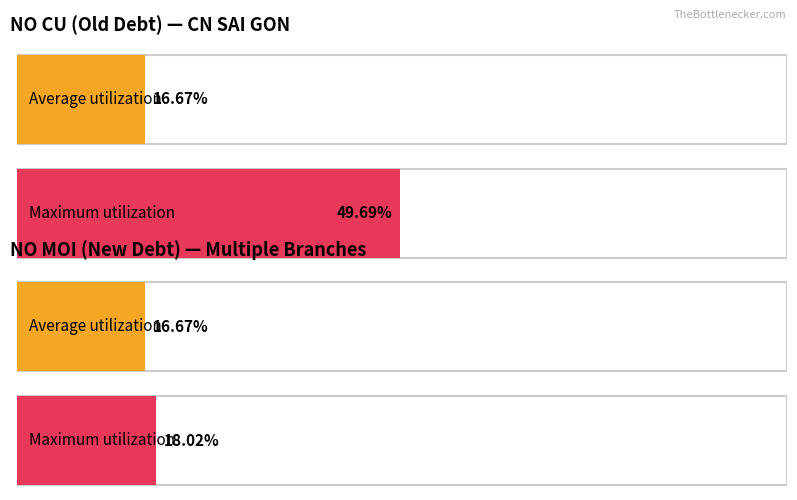

Which series has the largest range (max minus min)?

NO CU